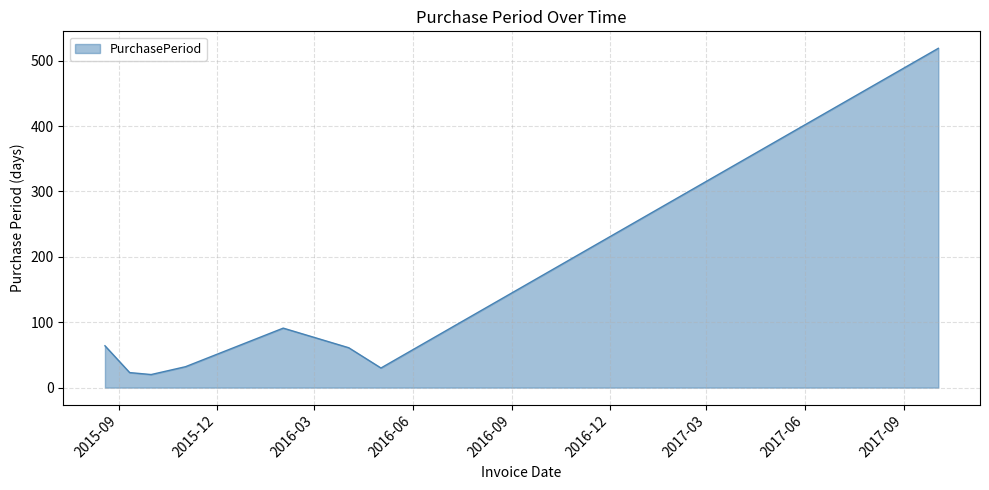

What is the sum of all values?

840